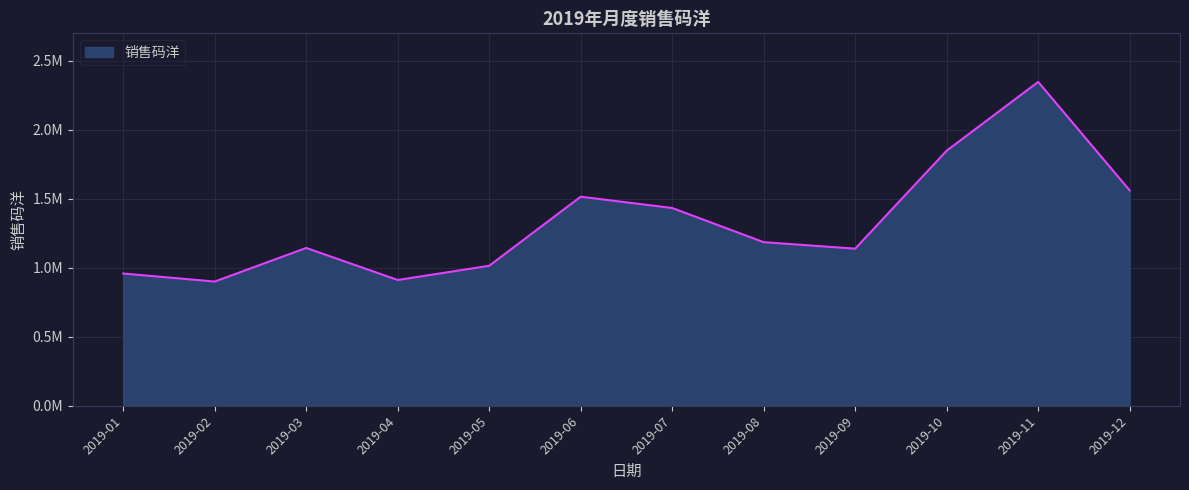

What is the change in value from 2019-03 to 2019-10?

+704796.0